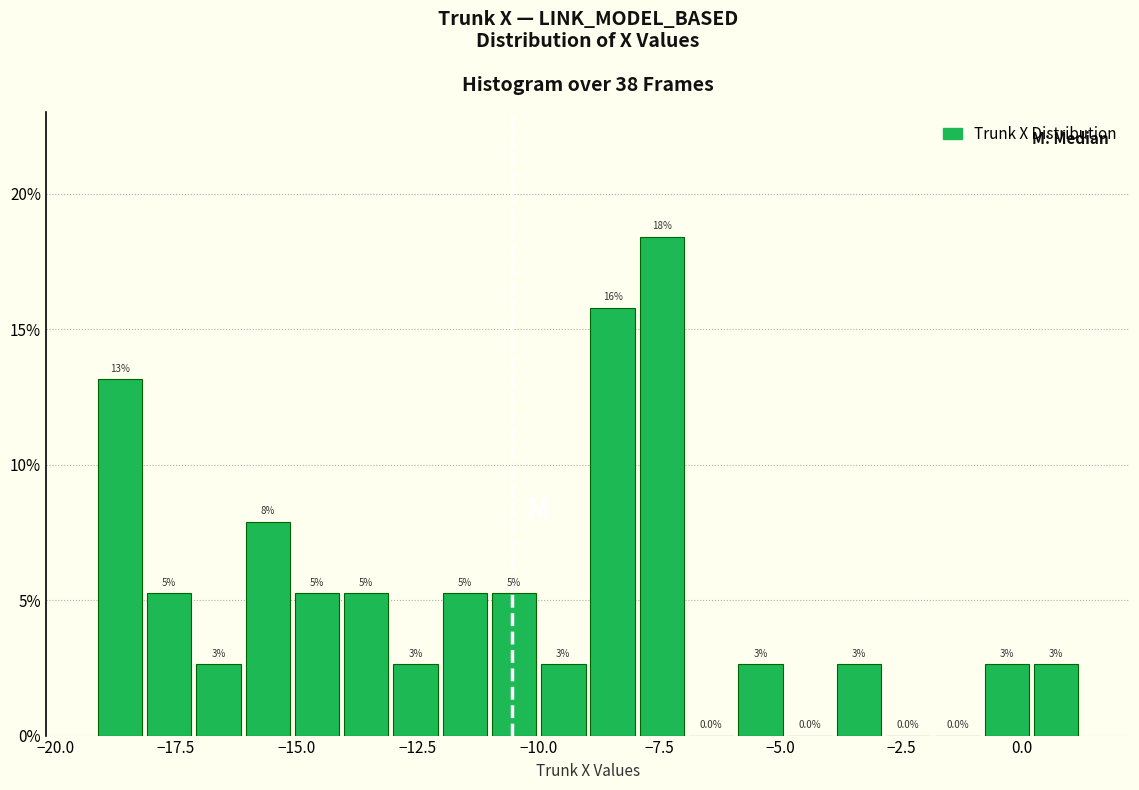

Around what value on the x-axis is the tallest bar? Give the approximate position of its centre, as read against the axis.

-7.5